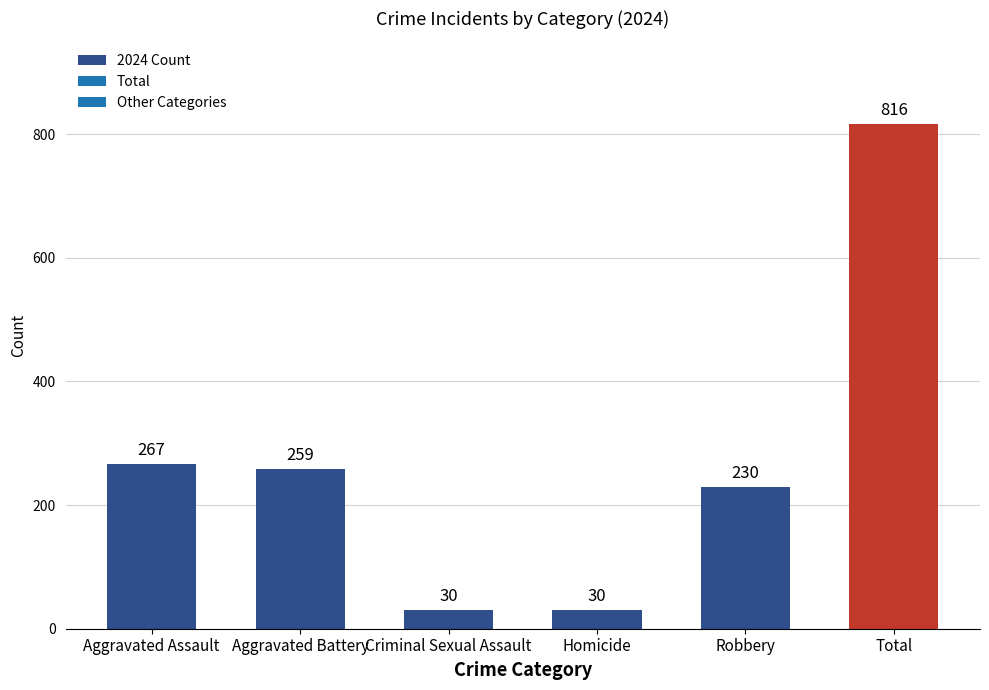

What is the maximum value shown in the chart?

816